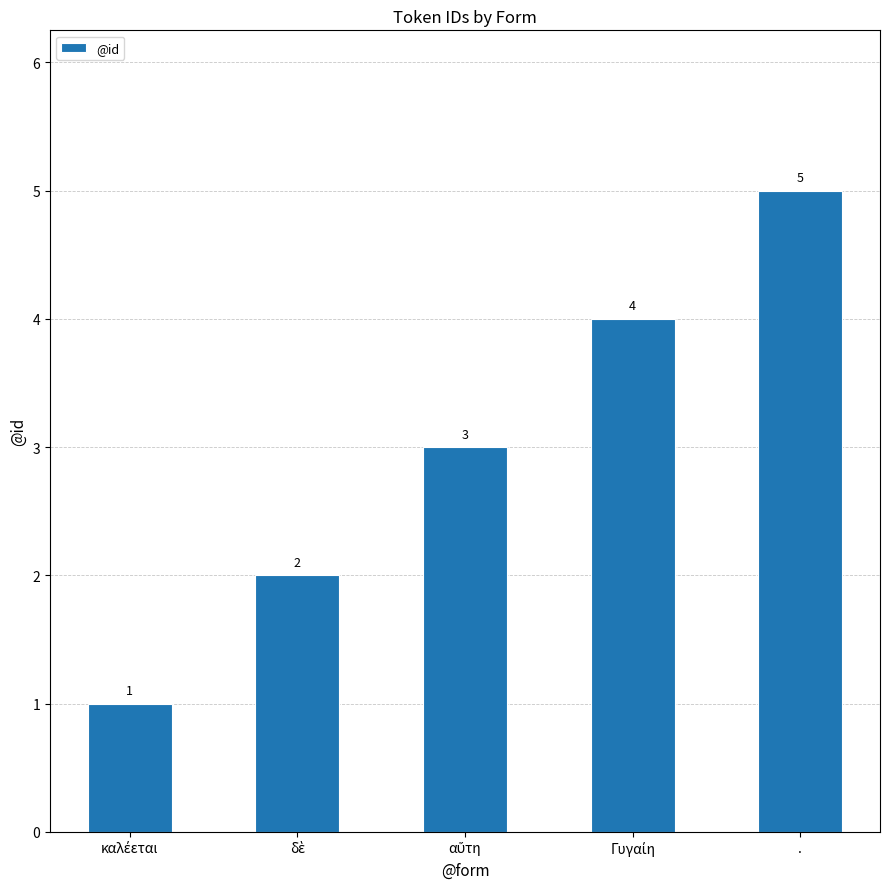

Are the bars horizontal?

No